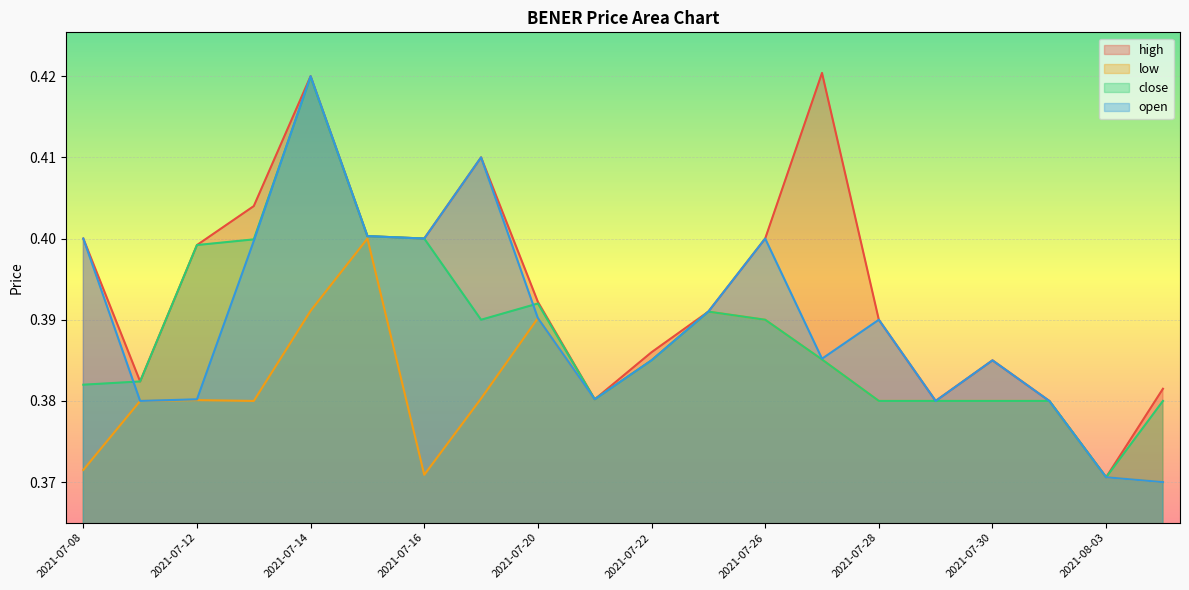

Is it true that close equals 0.3 at 2021-07-12?

False